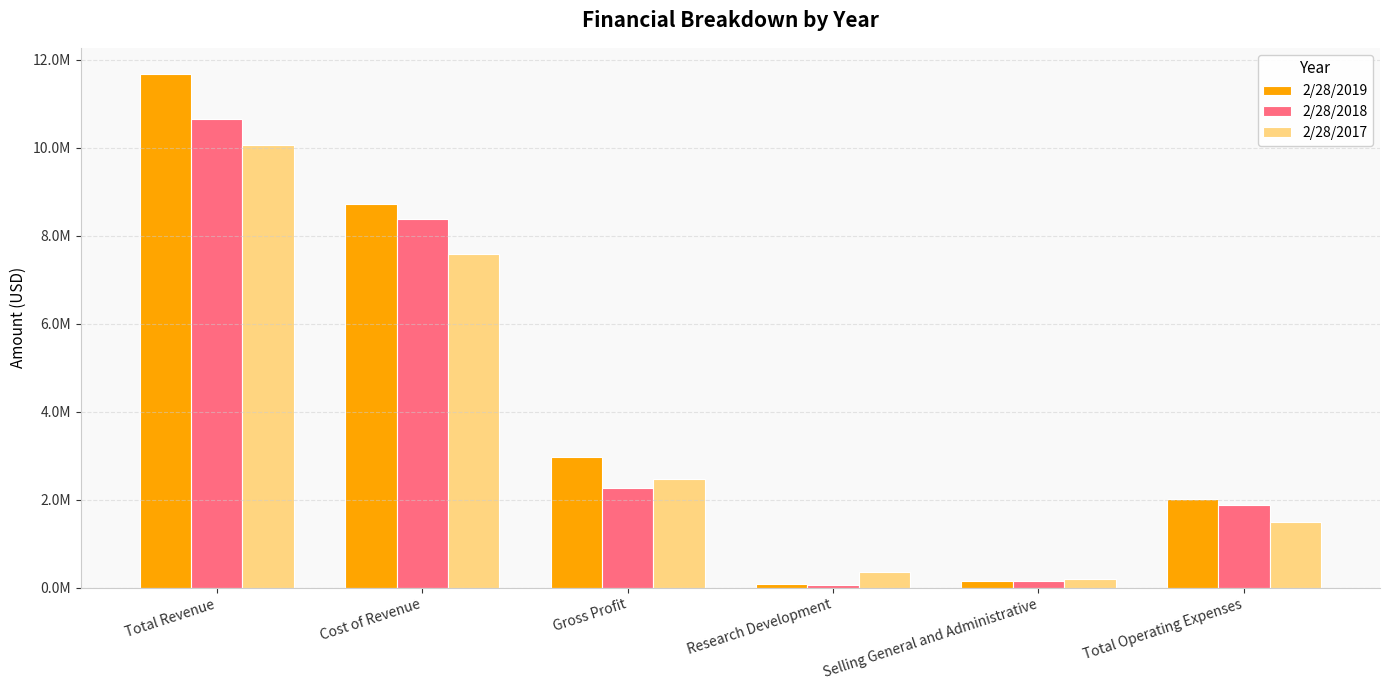

What are all the series names shown in the legend?

2/28/2019, 2/28/2018, 2/28/2017